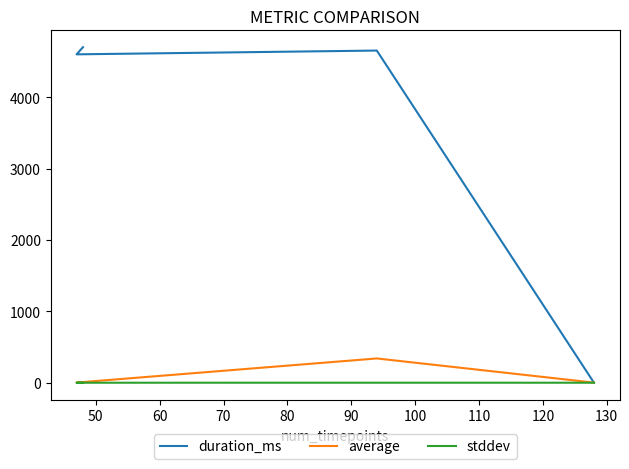

True or false: average and duration_ms cross at least once.

True